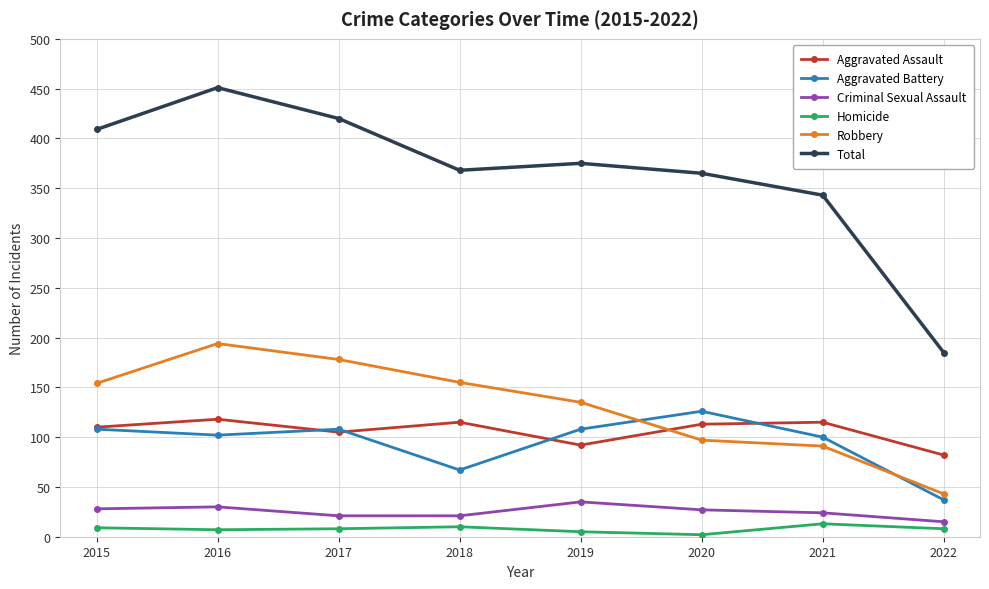

What value does the Aggravated Assault series have at 2018?

115